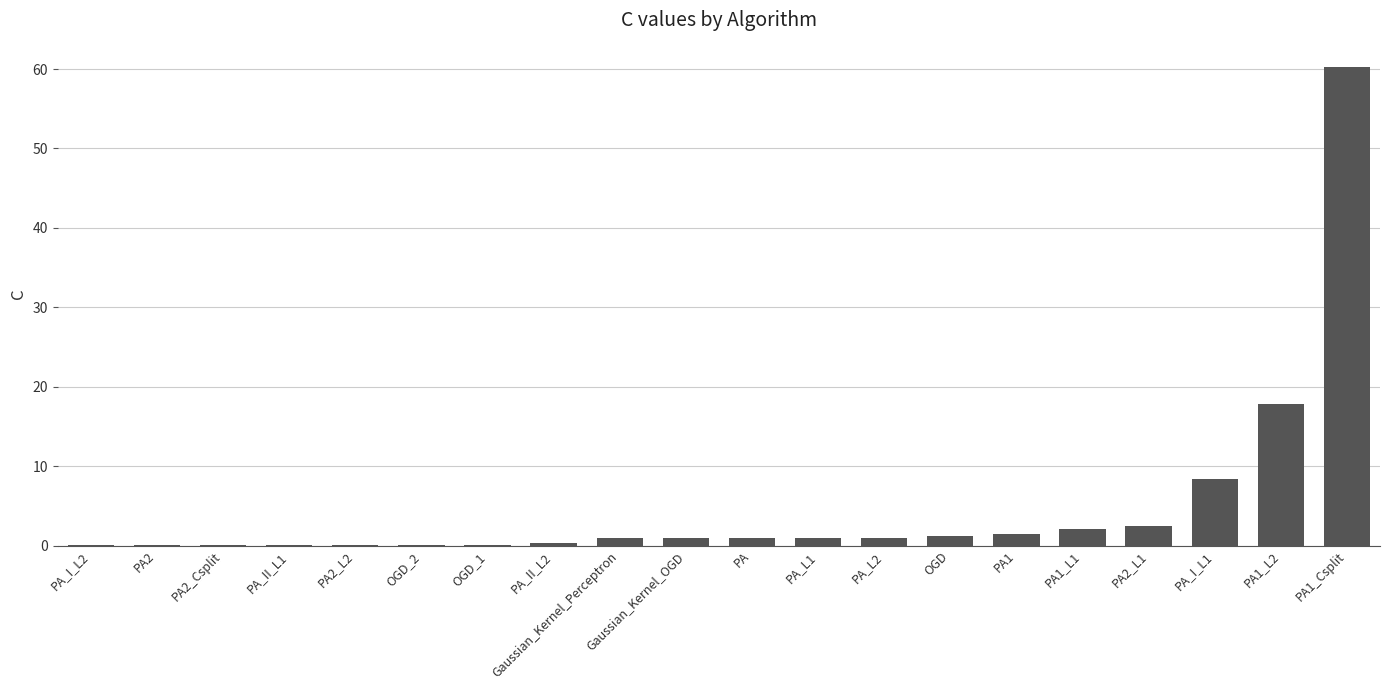

At which label is the value closest to 30?

PA1_L2